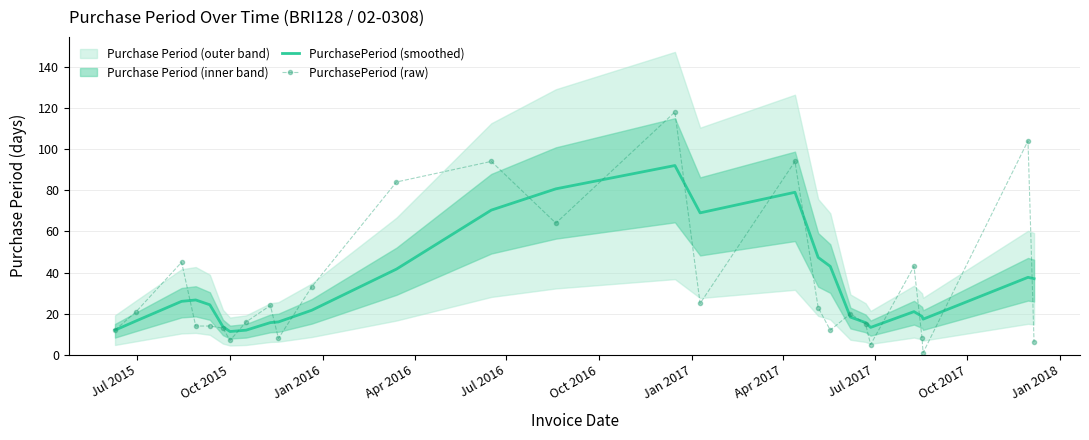

What is the minimum value shown in the chart?

1.0